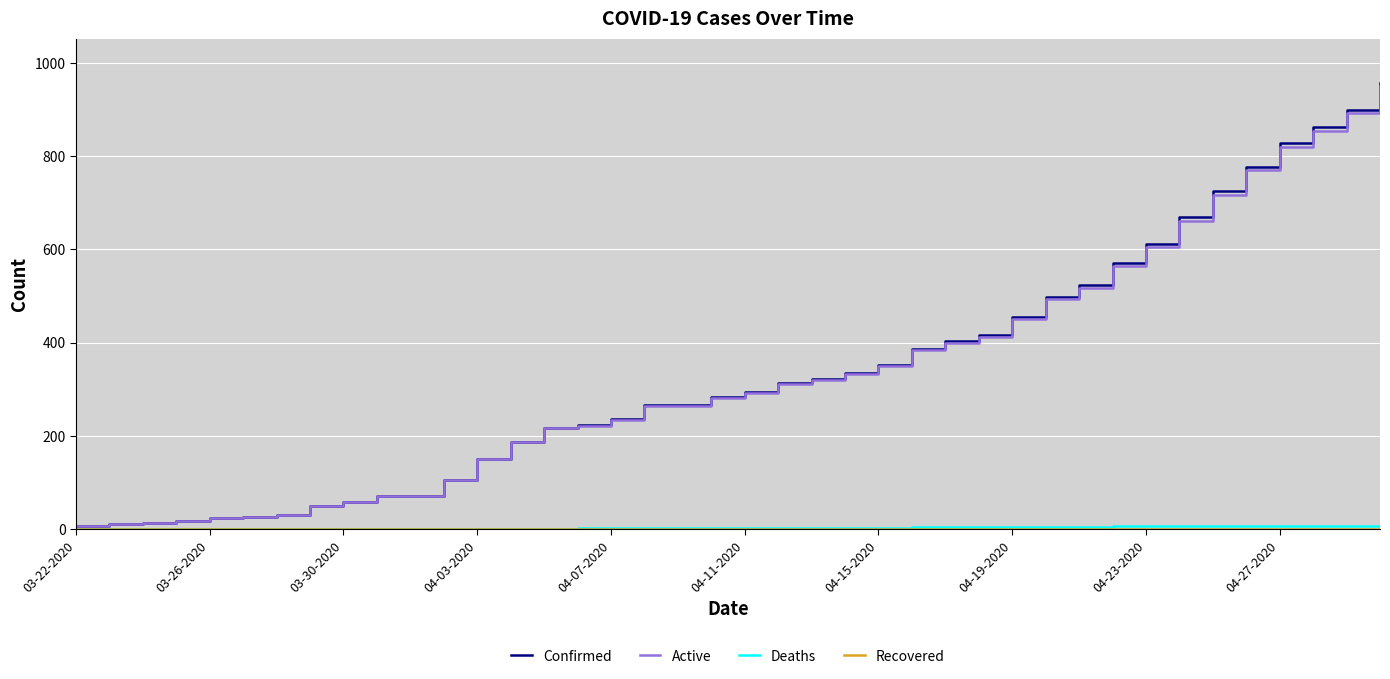

Which series changed the most between 22 and 30?

Confirmed